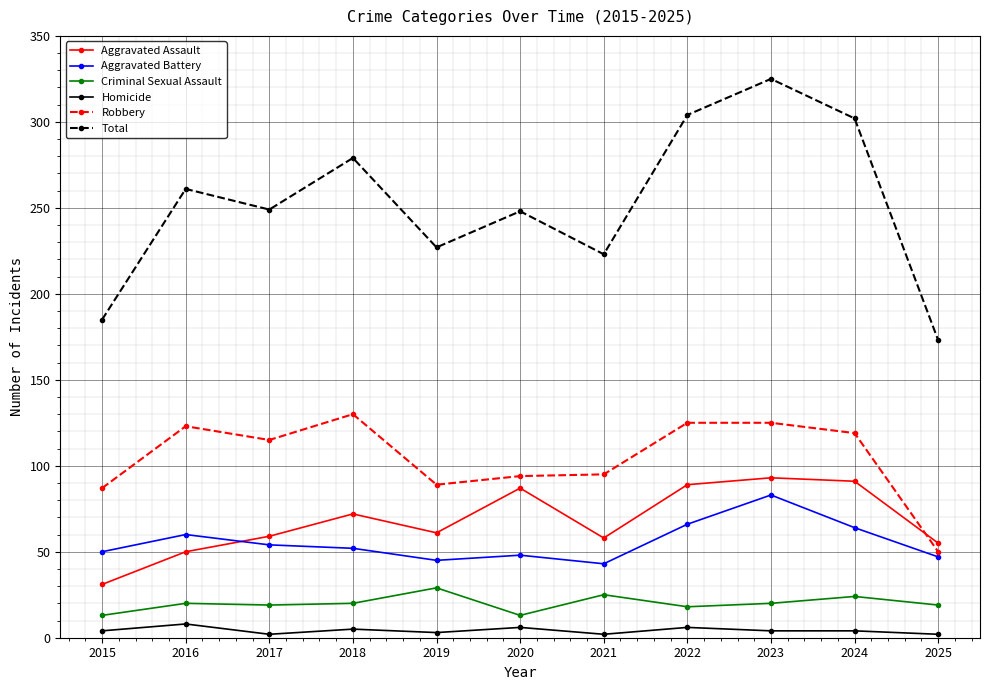

Where does the Total series first go above 249?

2016